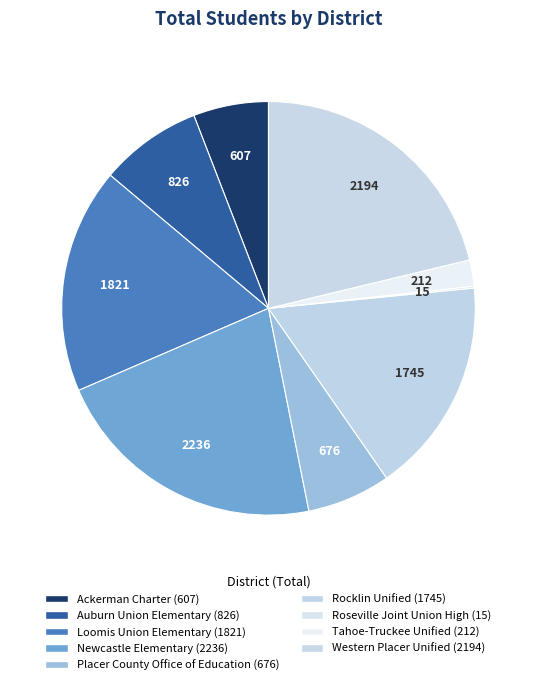

To the nearest percent, what is the average slice percentage?

11%